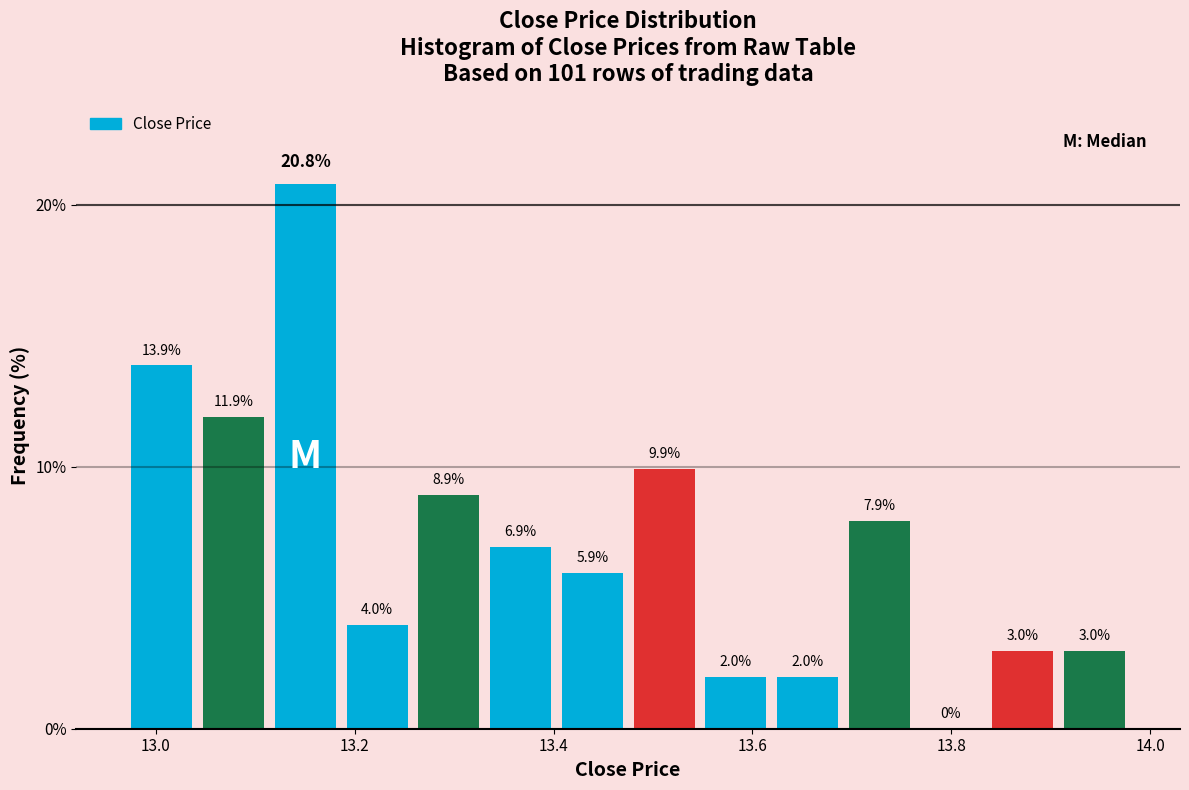

Around what value on the x-axis is the tallest bar? Give the approximate position of its centre, as read against the axis.

13.16